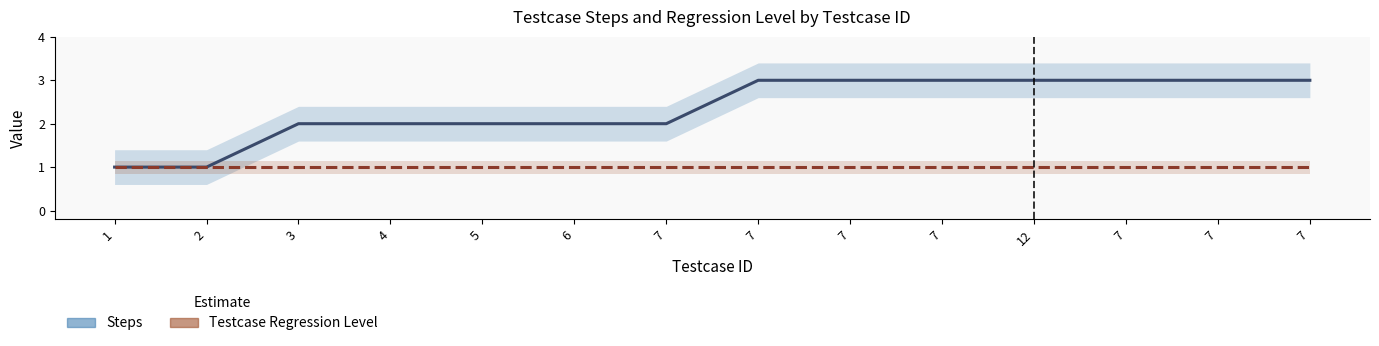

Which category has the highest value across all series?

7